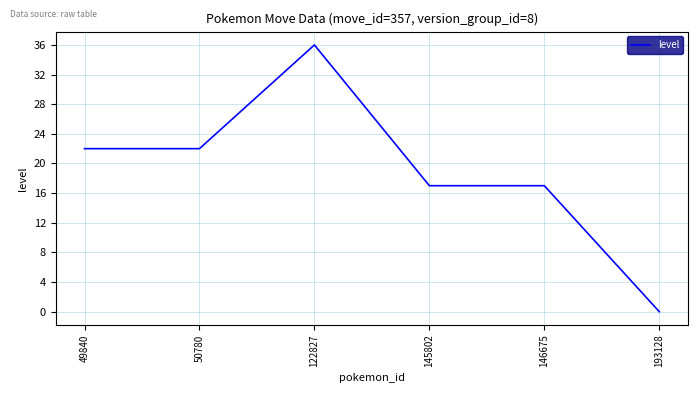

What is the approximate value at 146675, to the nearest 5?

15